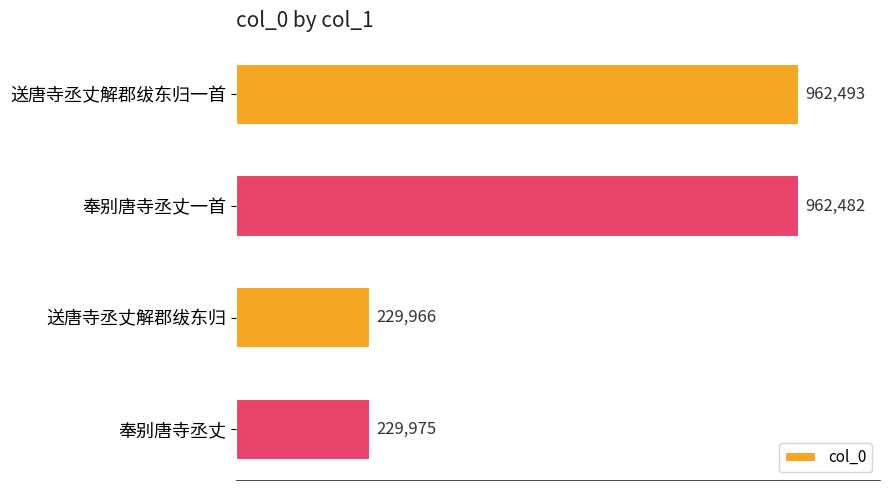

What is the greatest value displayed?

962493